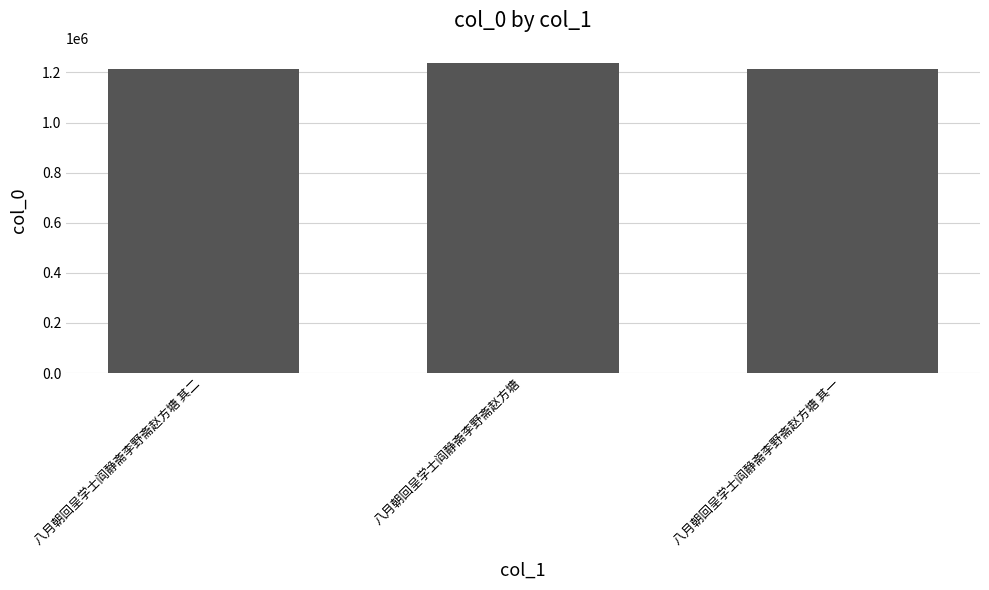

What is the change in value from 八月朝回呈学士阎静斋李野斋赵方塘 其二 to 八月朝回呈学士阎静斋李野斋赵方塘?

+22660